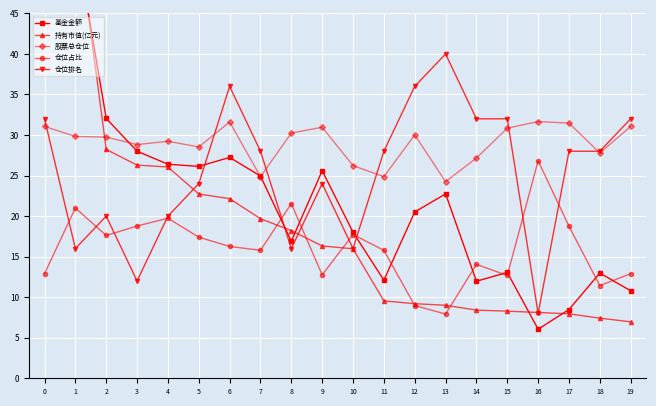

Which series has the widest spread of values?

基金金额